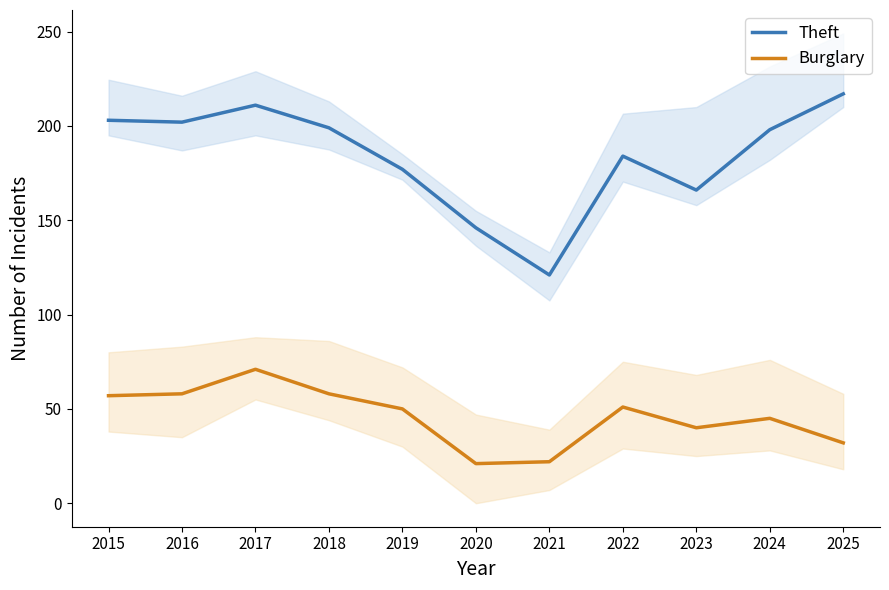

At how many categories does at least one series exceed 23?

11